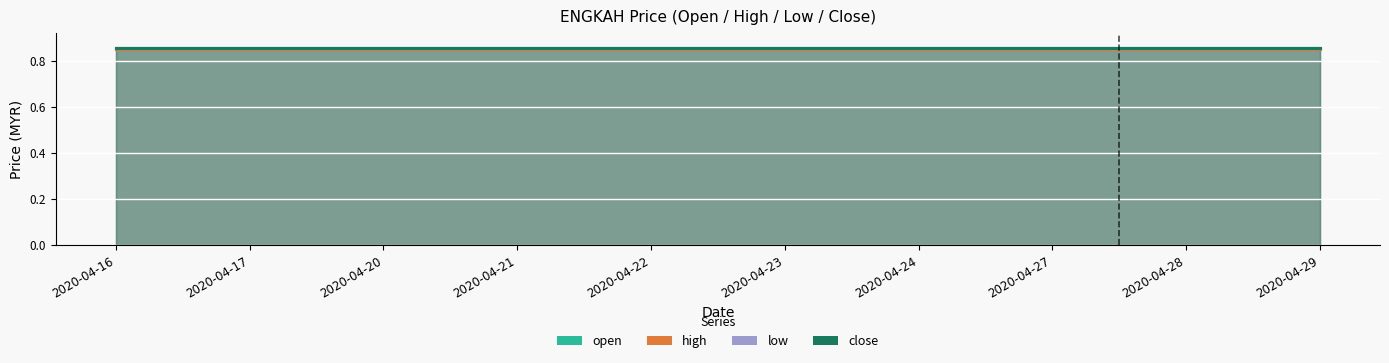

What is the average value of the high series?

0.9